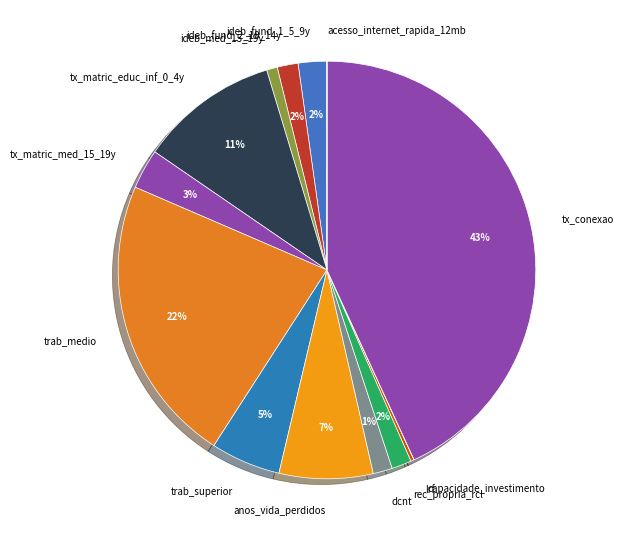

To the nearest percent, what is the difference between the largest and smallest slice percentages?

43%